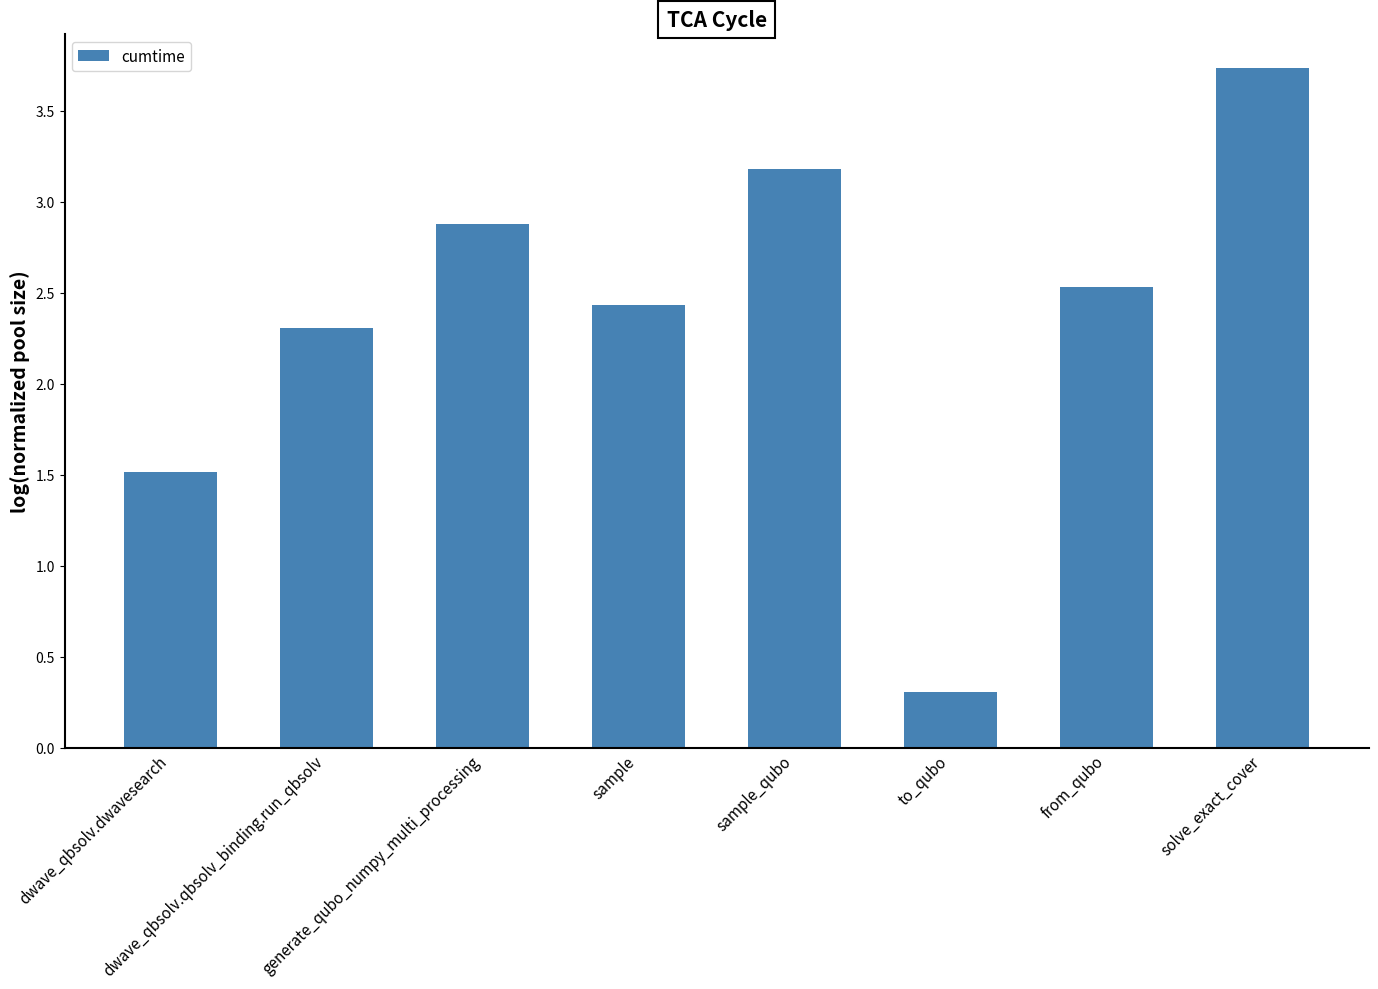

Rank the categories by value from highest to lowest.

solve_exact_cover, sample_qubo, generate_qubo_numpy_multi_processing, from_qubo, sample, dwave_qbsolv.qbsolv_binding.run_qbsolv, dwave_qbsolv.dwavesearch, to_qubo